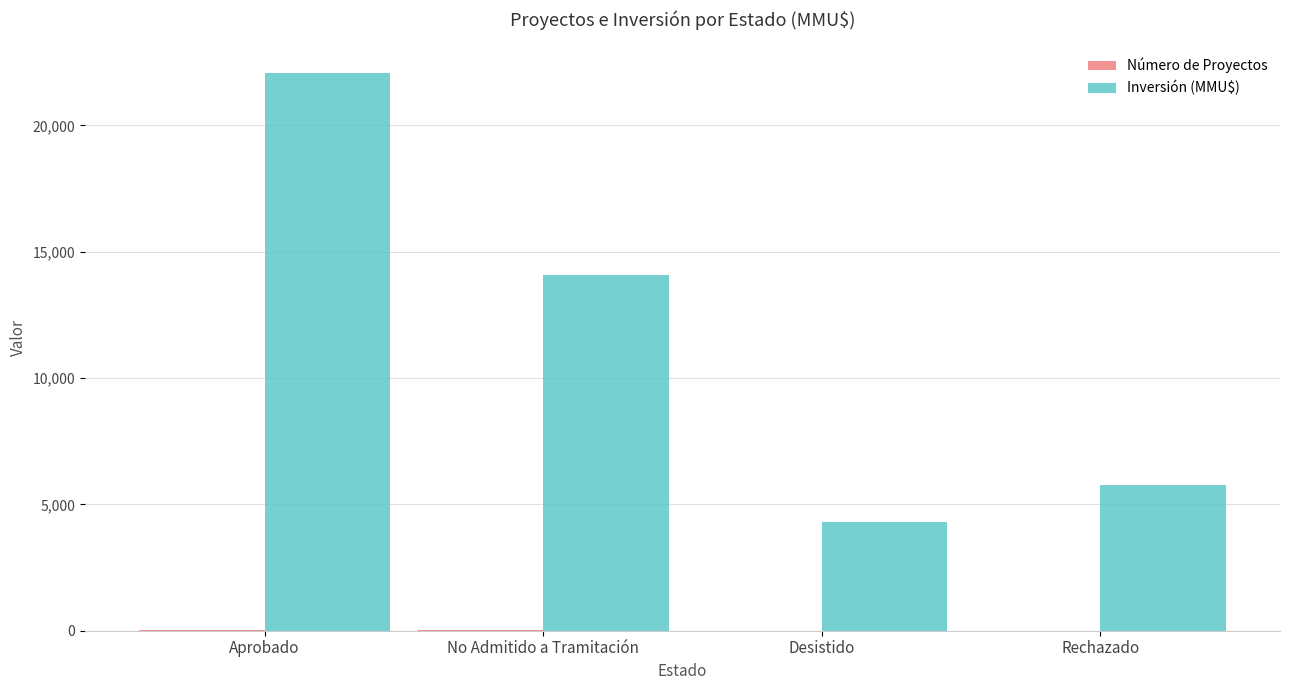

What is the sum of all Inversión (MMU$) values?

46200